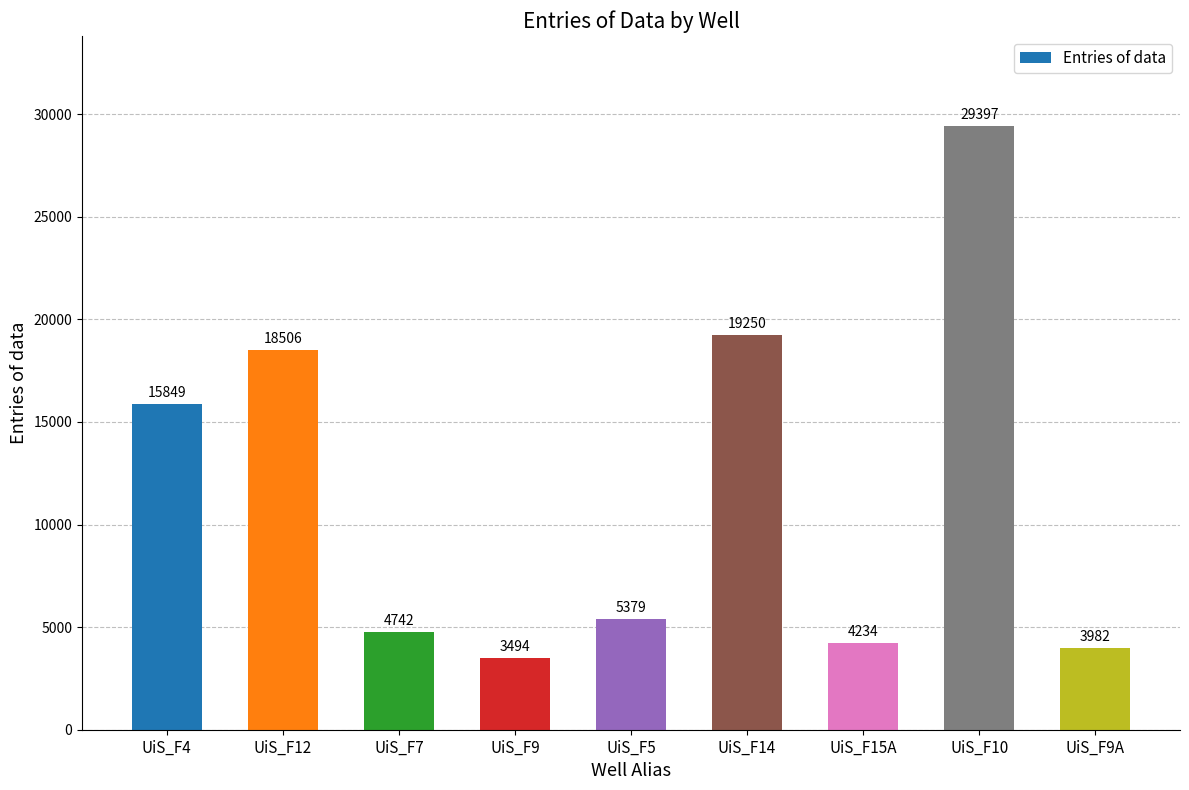

Rank the categories by value from lowest to highest.

UiS_F9, UiS_F9A, UiS_F15A, UiS_F7, UiS_F5, UiS_F4, UiS_F12, UiS_F14, UiS_F10